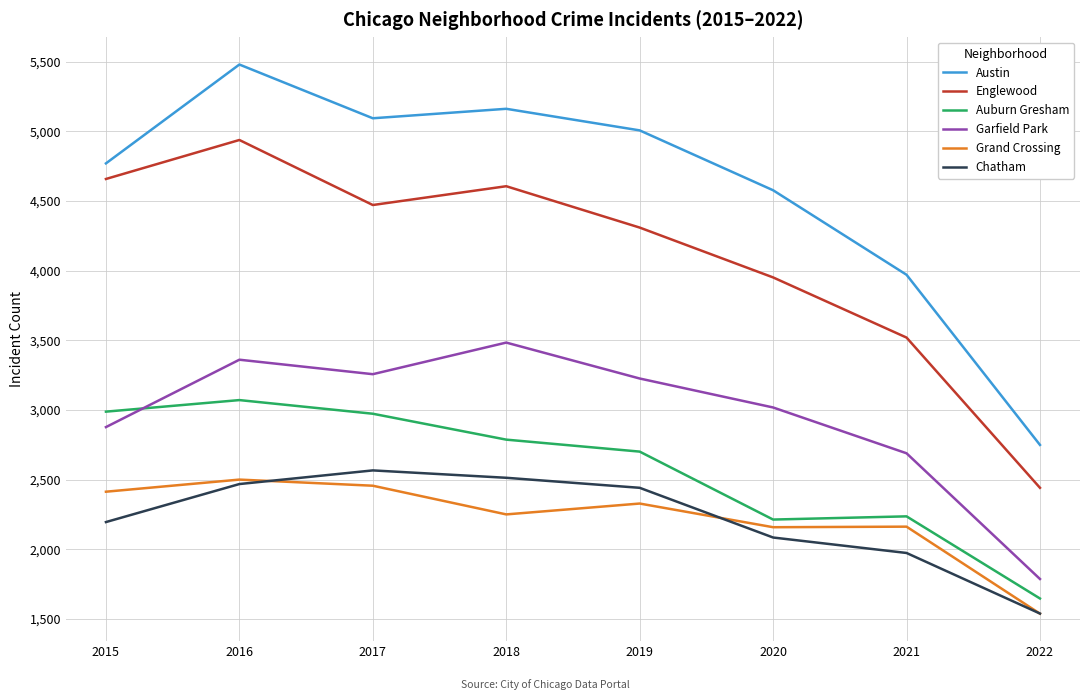

The value of Auburn Gresham at 2017 is 2973. True or false?

True